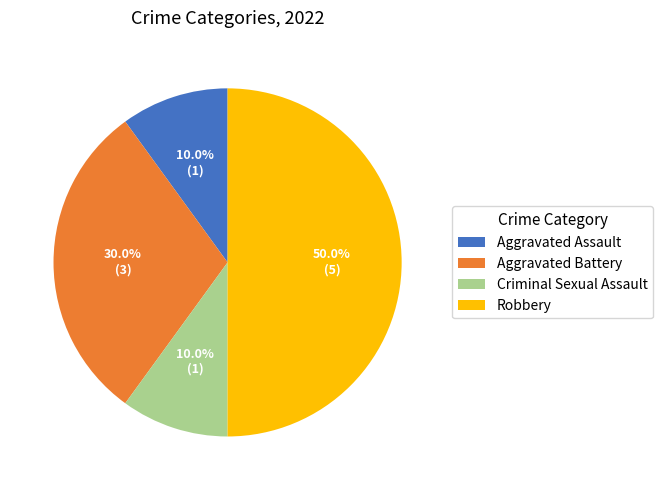

How many slices are in this pie chart?

4